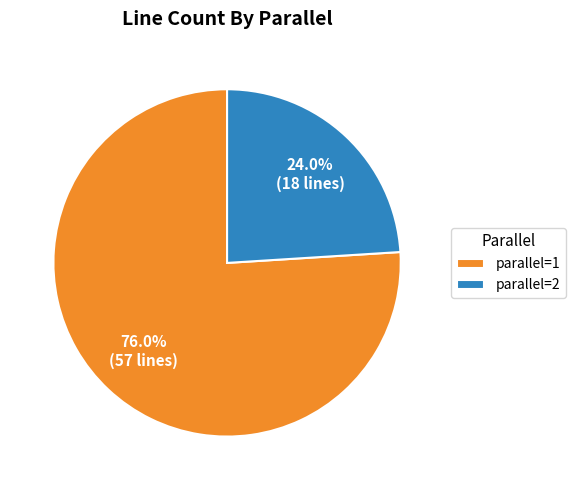

Do parallel=2 and parallel=1 together represent more than half of the pie?

Yes